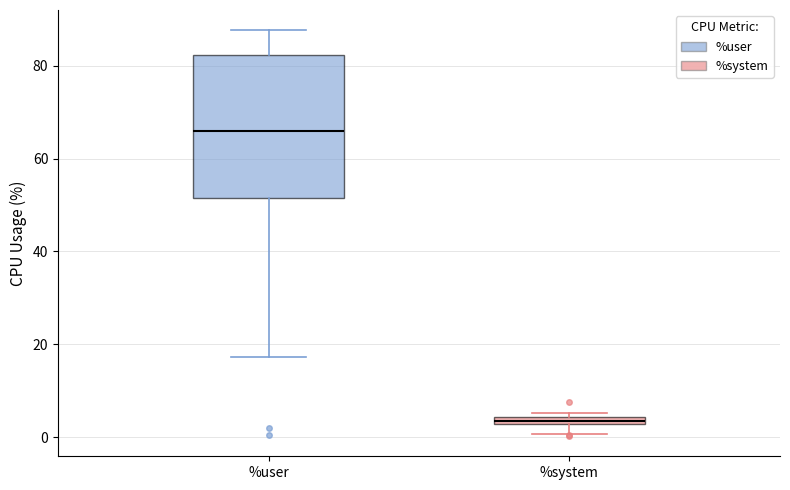

Which box is the tallest, from its lower edge to its upper edge?

%user